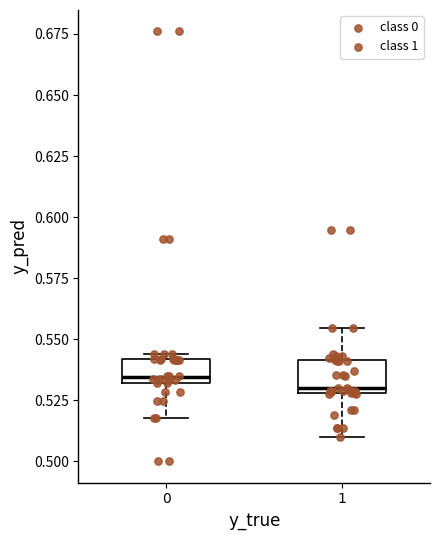

Reading left to right, transcribe this box plot: for each box, give where its median line is, the range the box spans, and where its two whiskers end, as read against the y-axis. The values are not printed on the chart, so give them approximately, as read against the axis.

0: median 0.535, box 0.530 to 0.540, whiskers 0.520 to 0.545
1: median 0.530 (just above the box's lower edge), box 0.530 to 0.540, whiskers 0.510 to 0.555